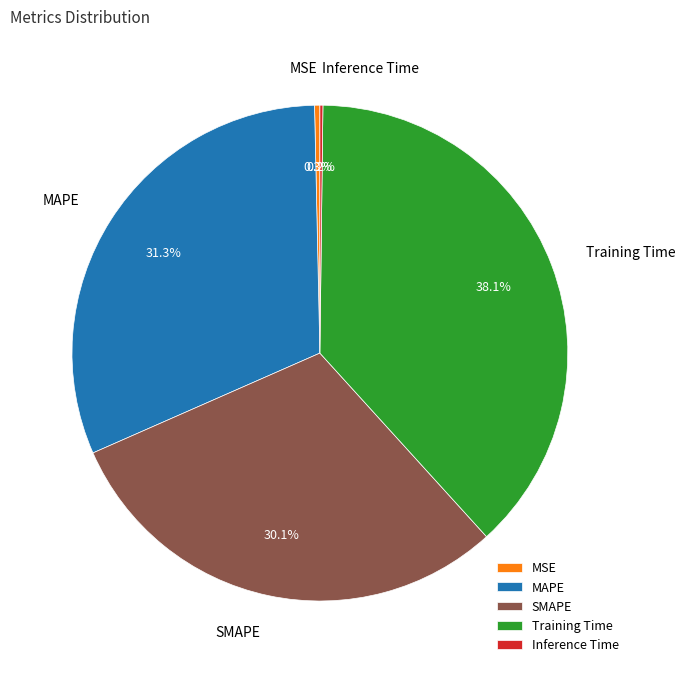

What percentage is the Training Time slice, to the nearest percent?

38%